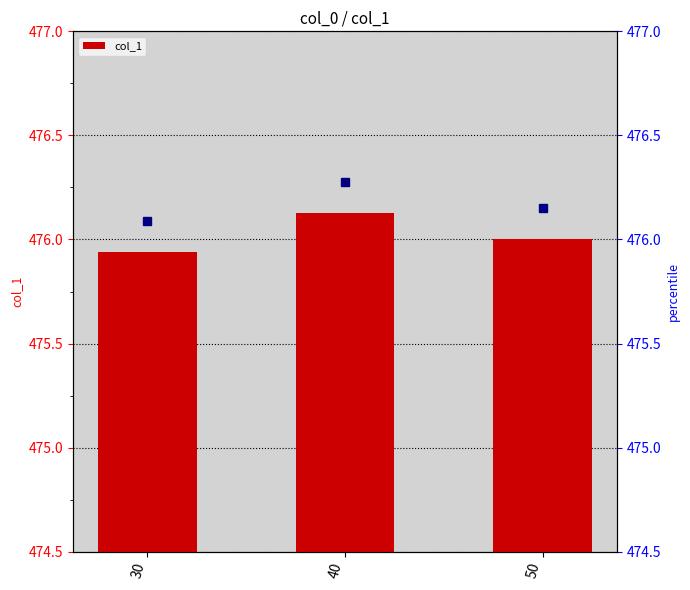

The chart shows a value of 831.1 at 50. True or false?

False